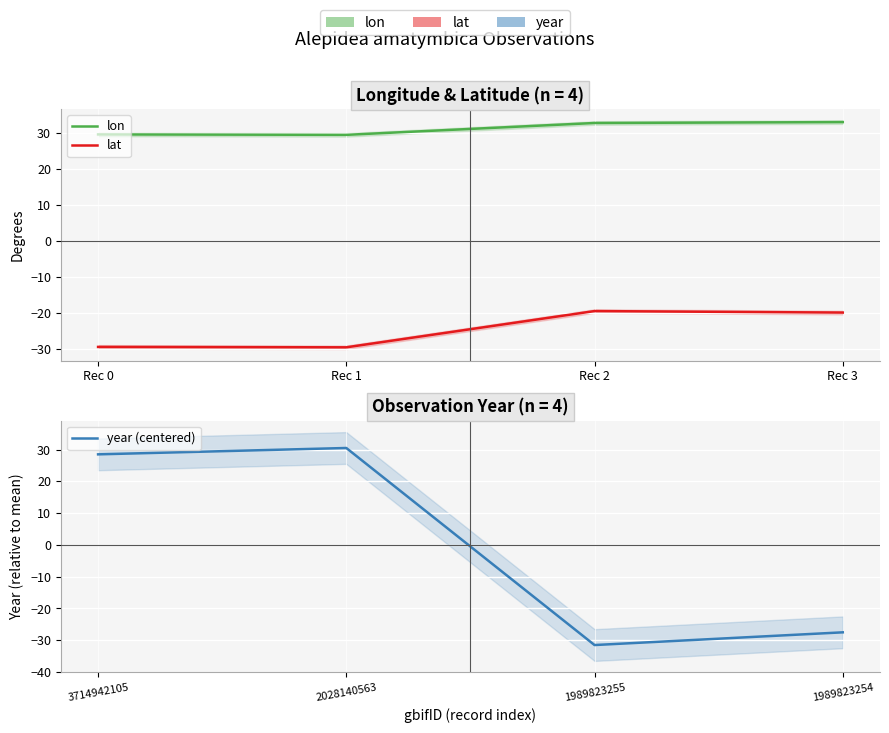

What is the total value across all series at Rec 1?

30.6